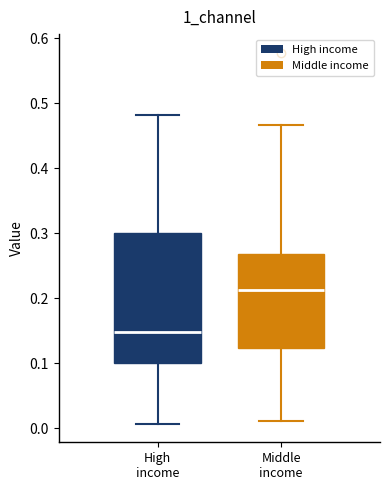

Comparing the boxes themselves (not the whiskers), which one is the tallest?

High income